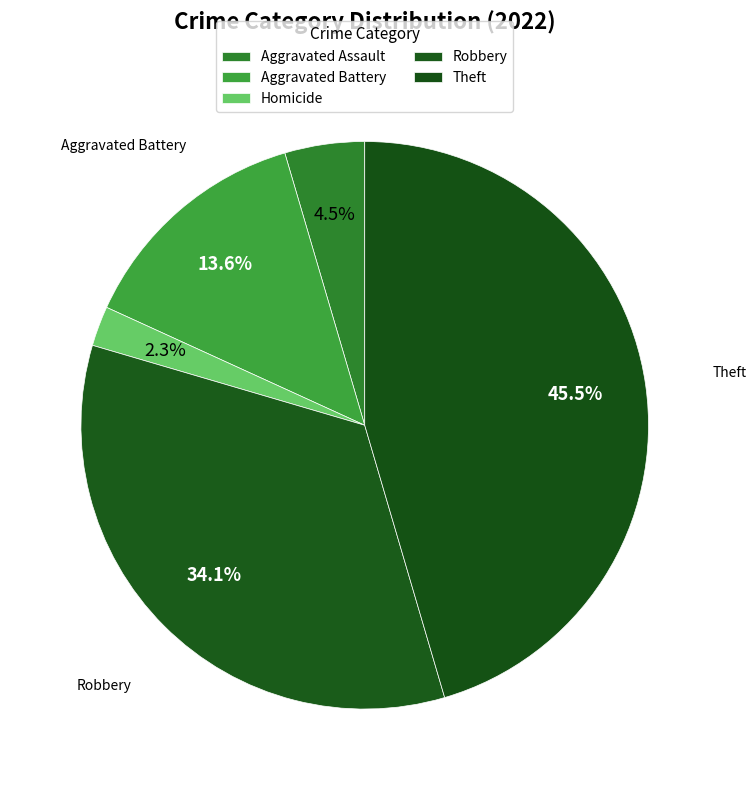

Is Theft the majority of the pie?

No